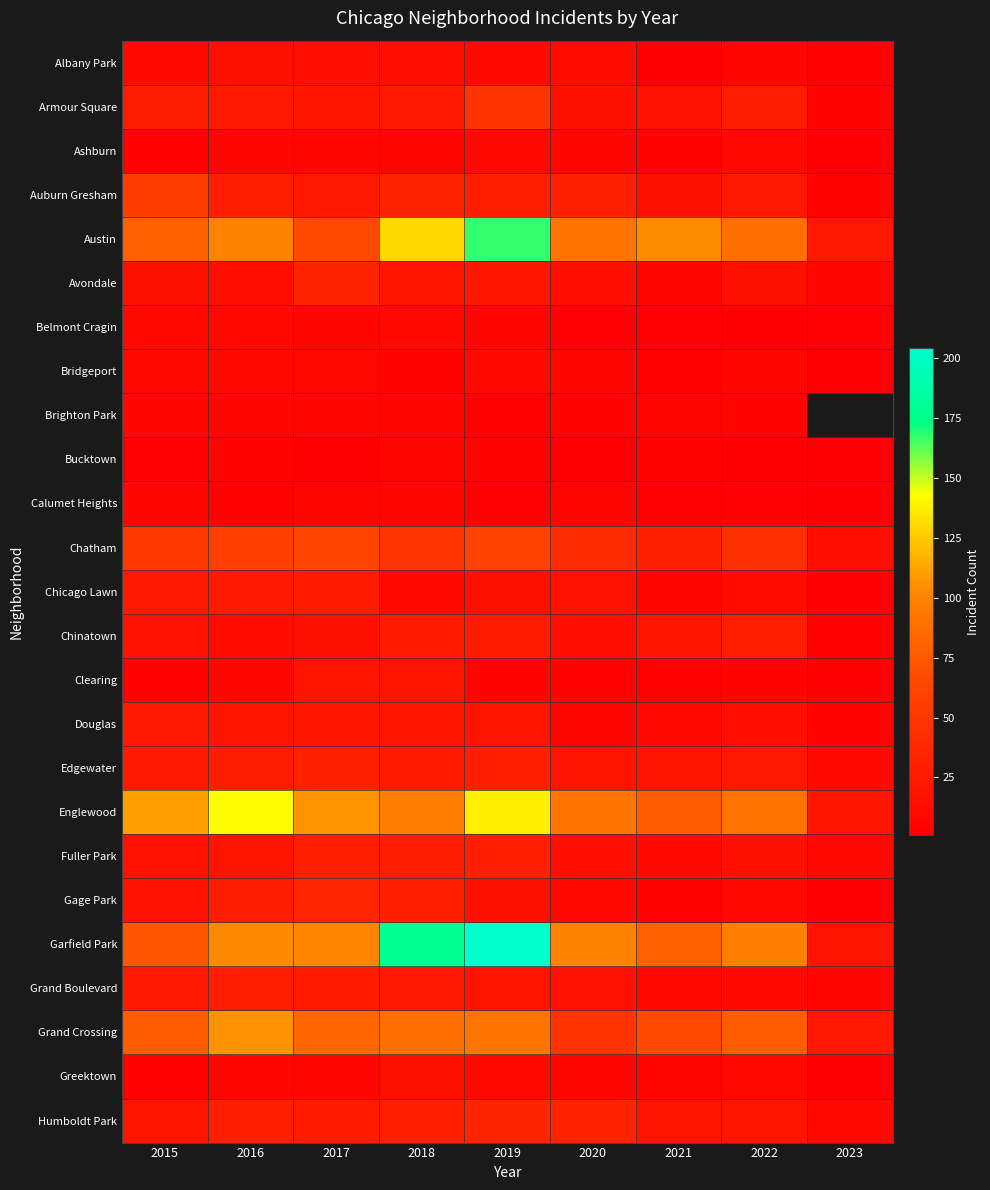

What is the minimum value for Austin?

22.0